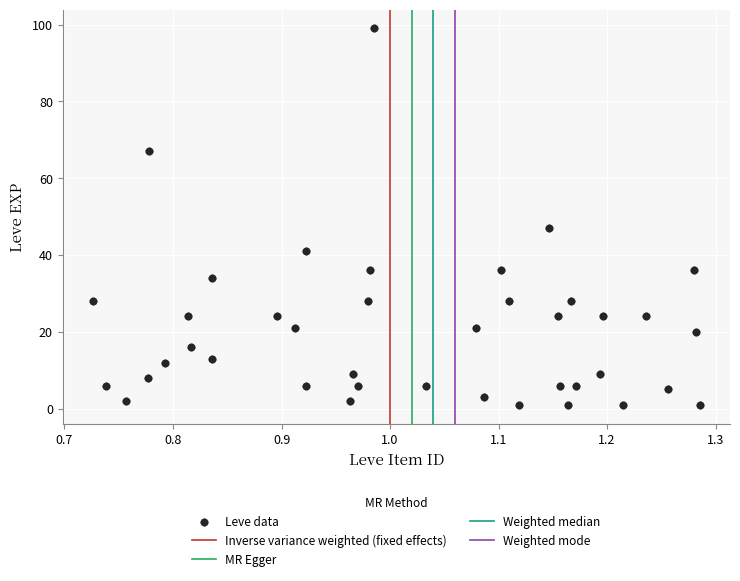

What is the range of Y values (max minus min)?

98